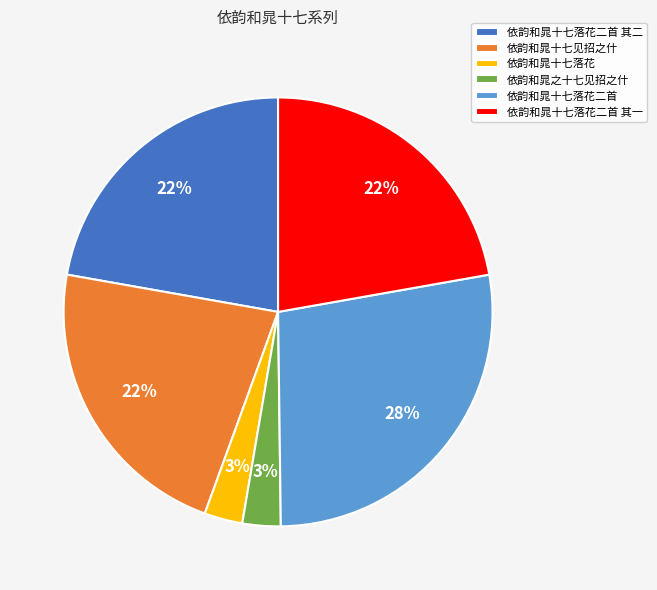

The 依韵和晁十七见招之什 slice represents 11% of the pie. True or false?

False